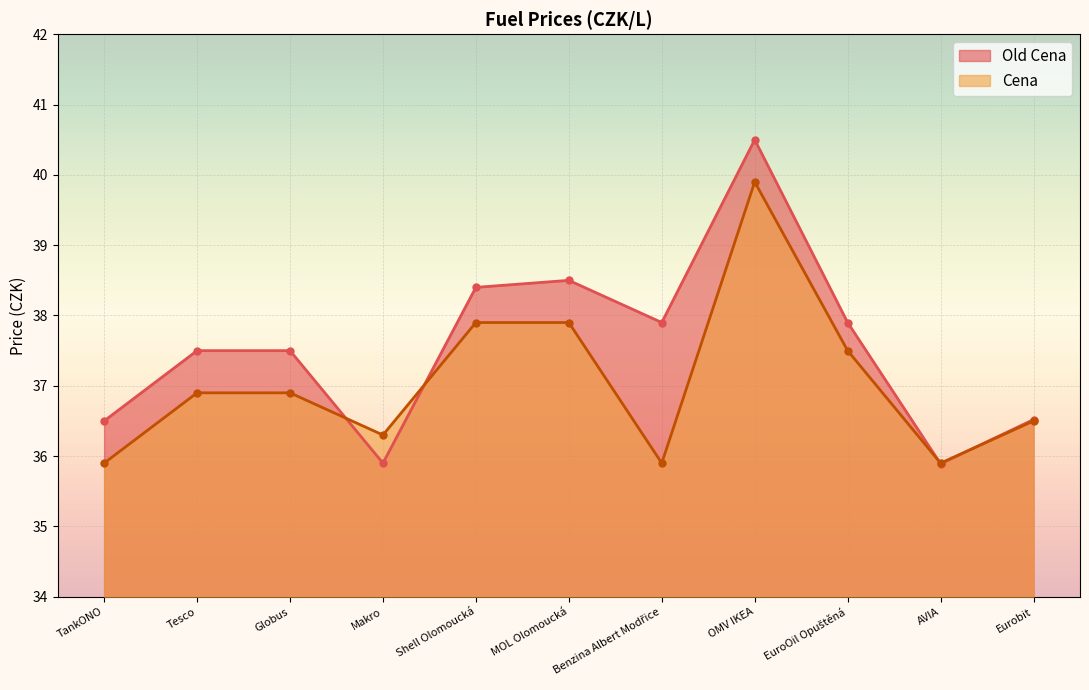

After their last crossing, which series has the higher values: Old Cena line or Cena line?

Old Cena line